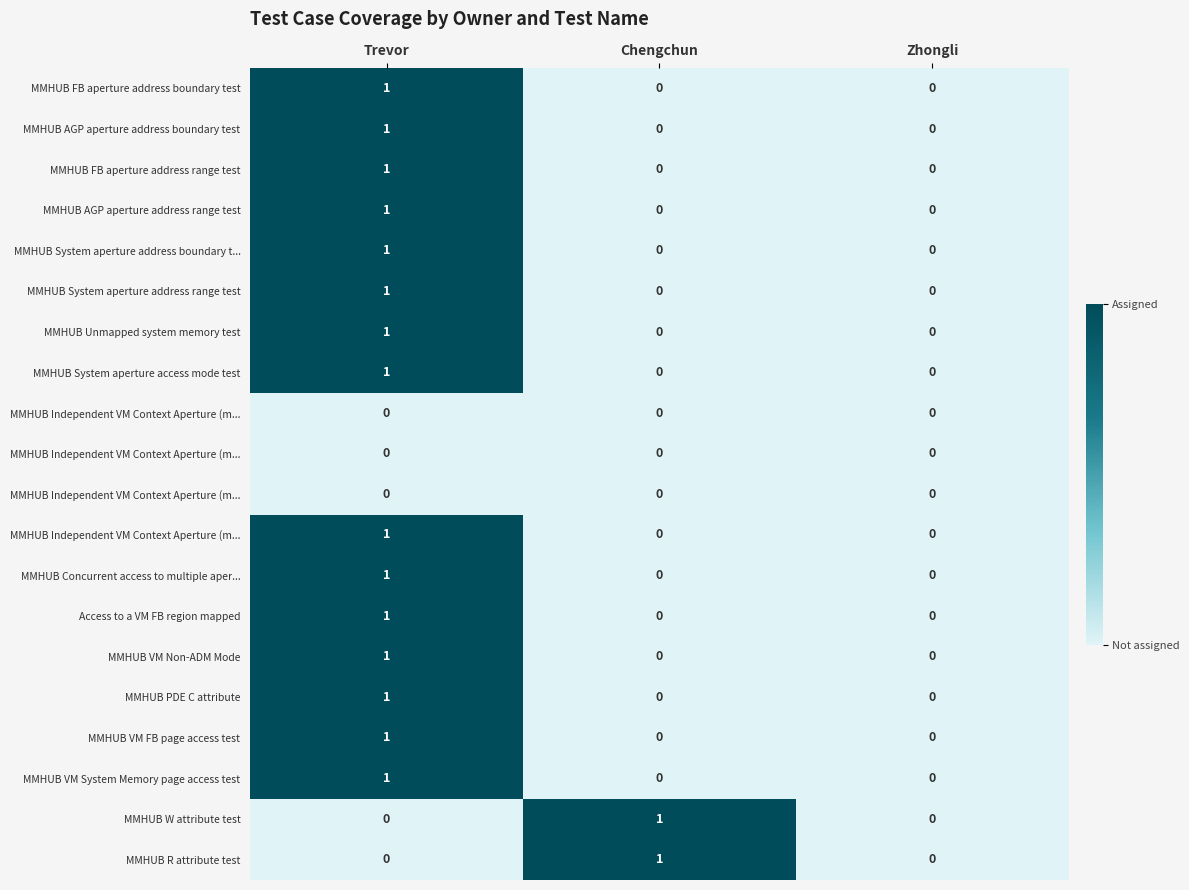

What is the total value across all series at Trevor?

15